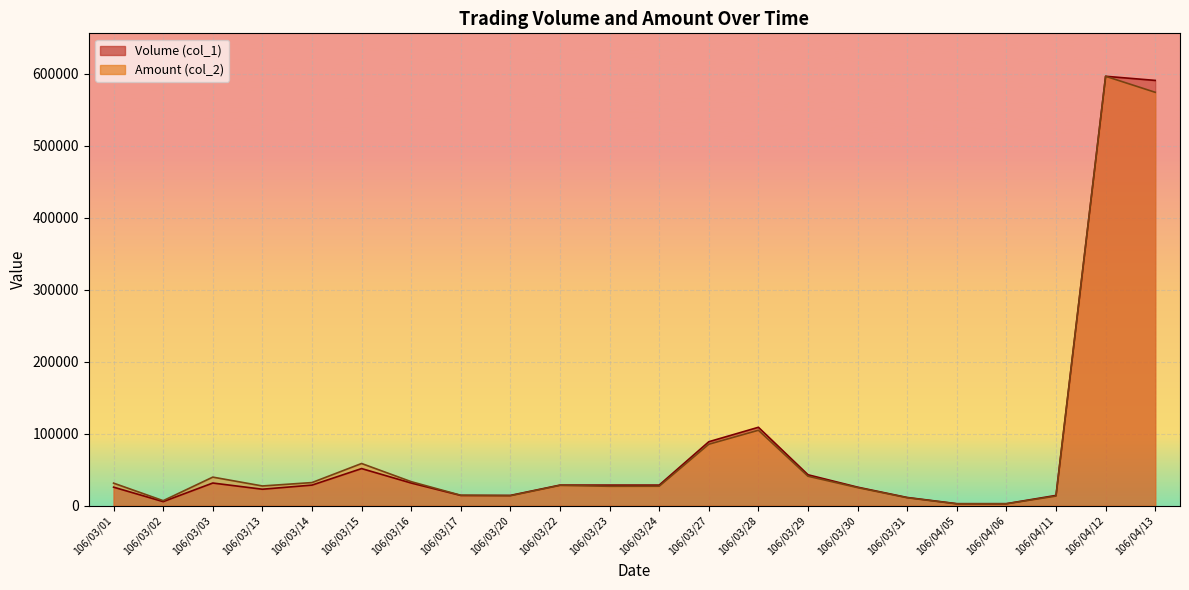

What is the difference between the Volume (col_1) values at 106/03/01 and 106/03/03?

5738.6